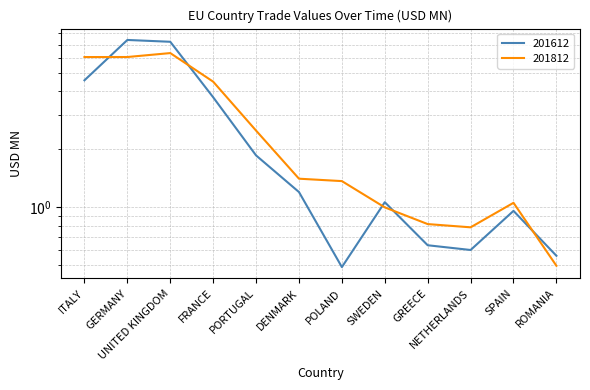

What is the difference between the highest and lowest values at PORTUGAL?

0.6